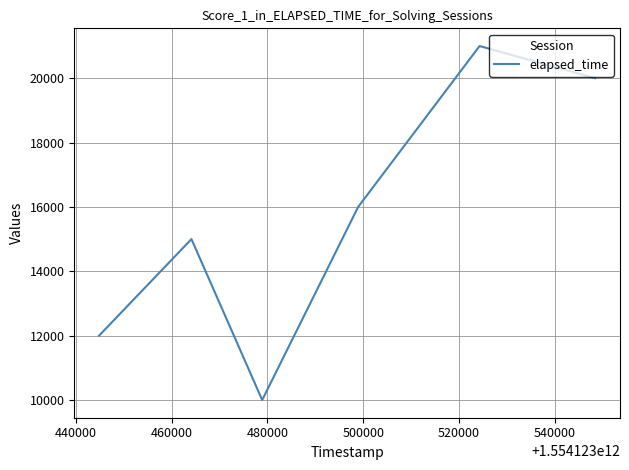

What is the average value?

15667